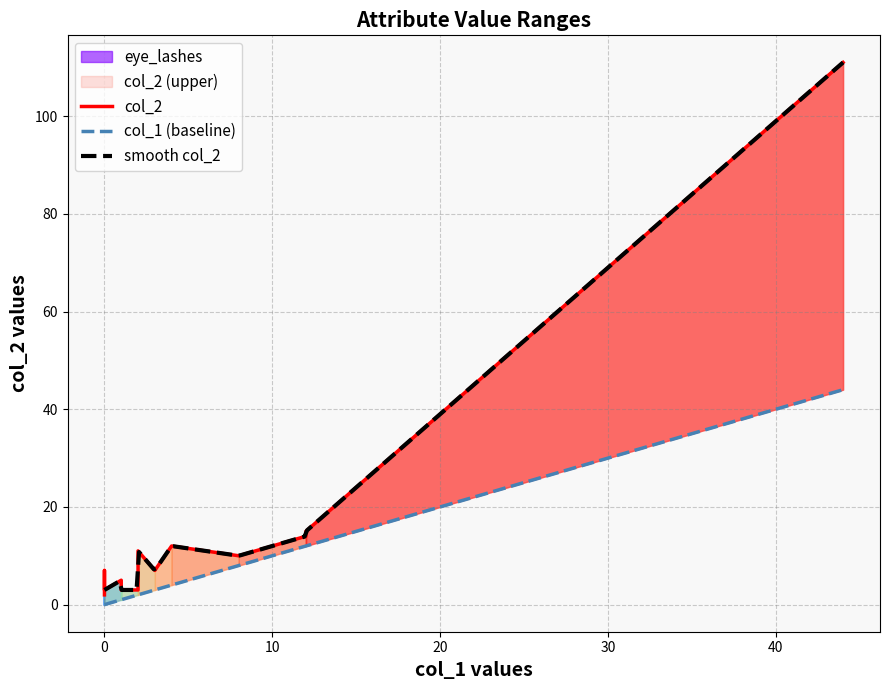

What is the lowest value of the smooth col_2 series?

3.0